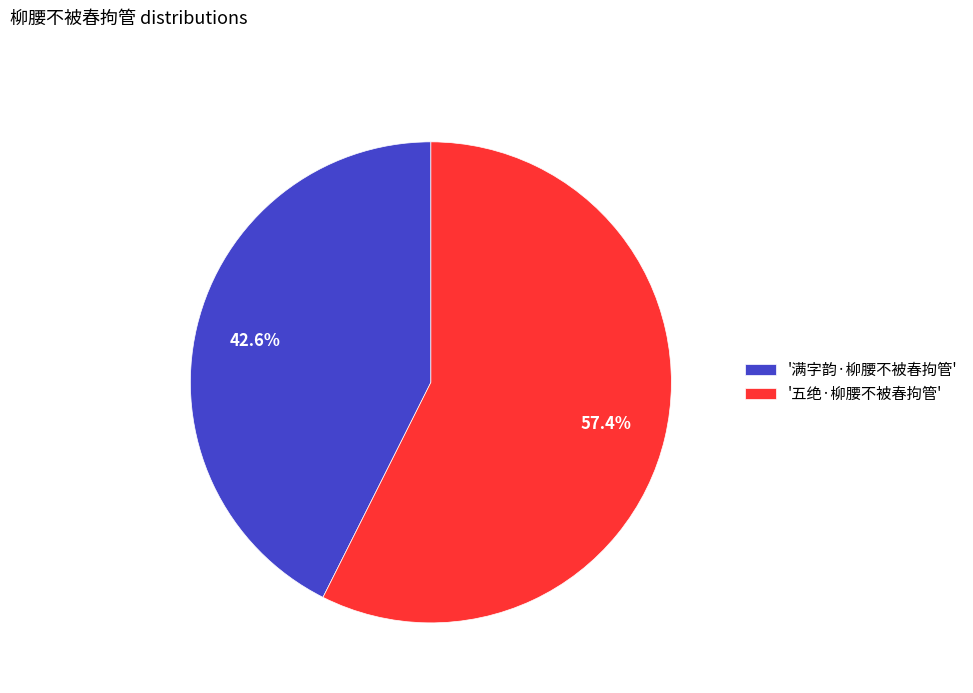

Which slice is the smallest?

'满字韵·柳腰不被春拘管'